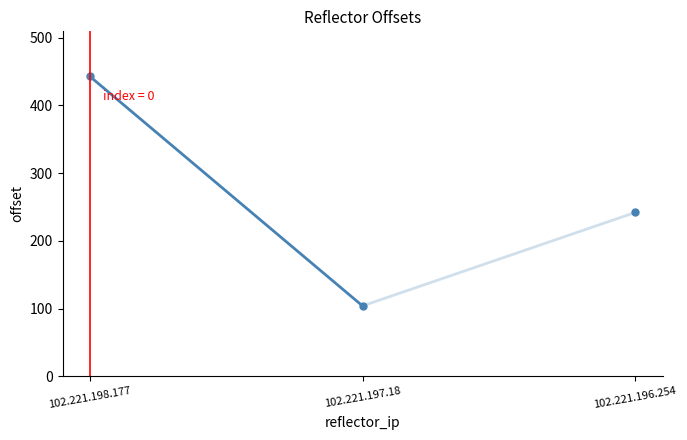

What is the value of the 2nd point from the left?

104